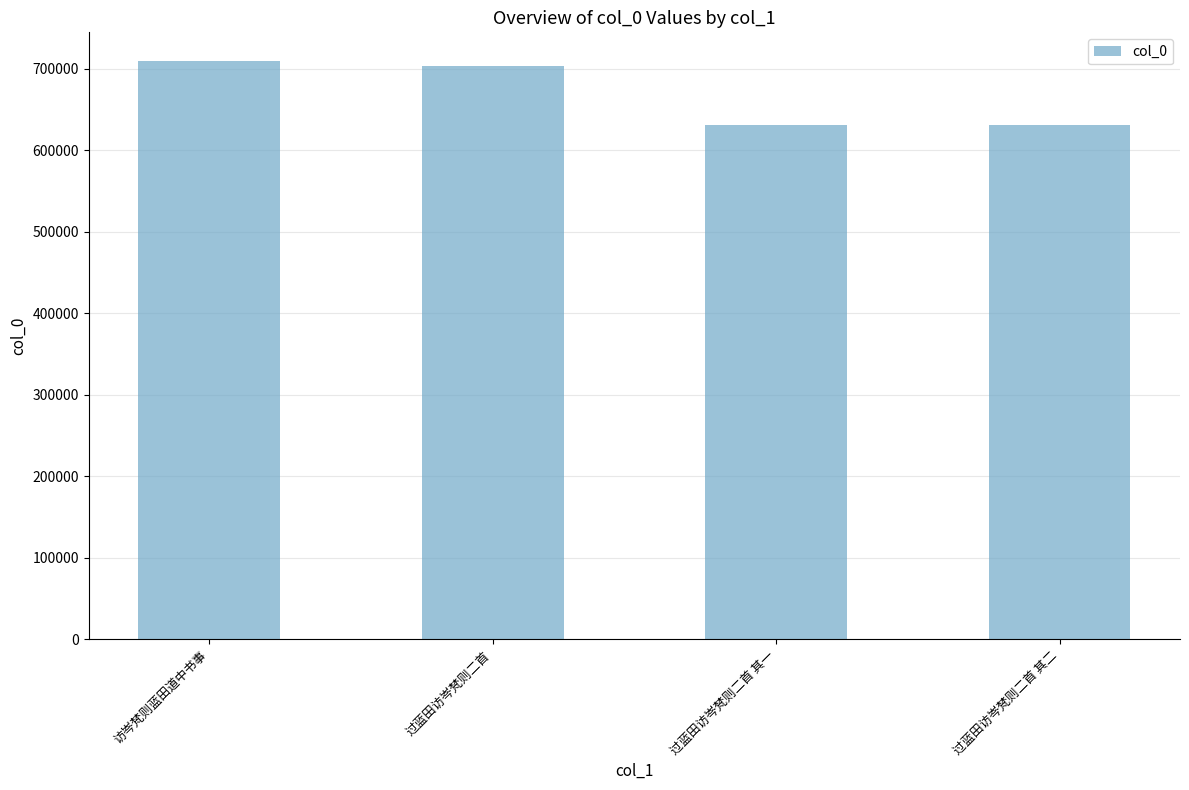

True or false: the data shows 228600 at 过蓝田访岑梵则二首 其二.

False